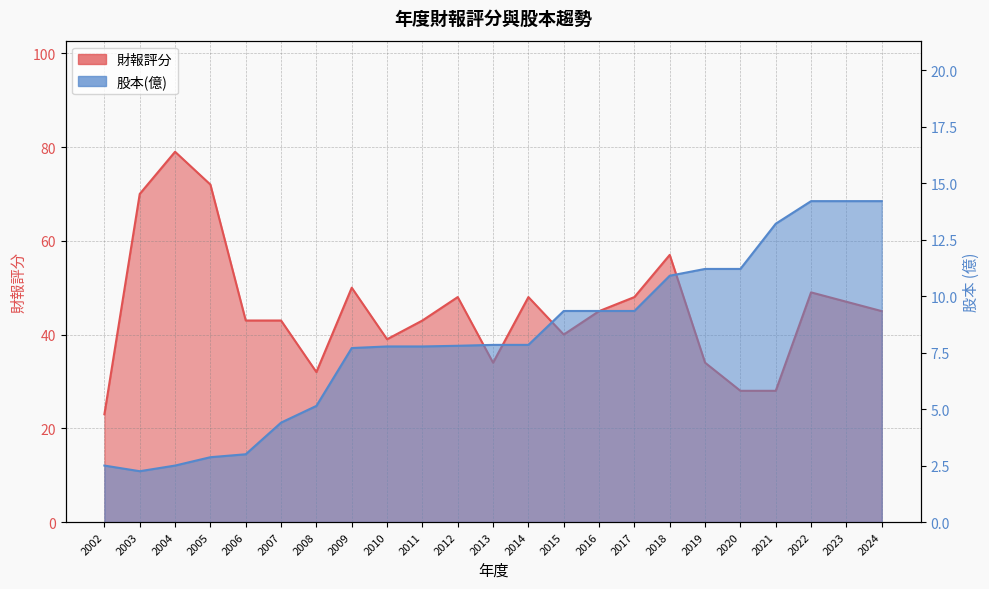

Read the 財報評分 value at 2010.

39.0